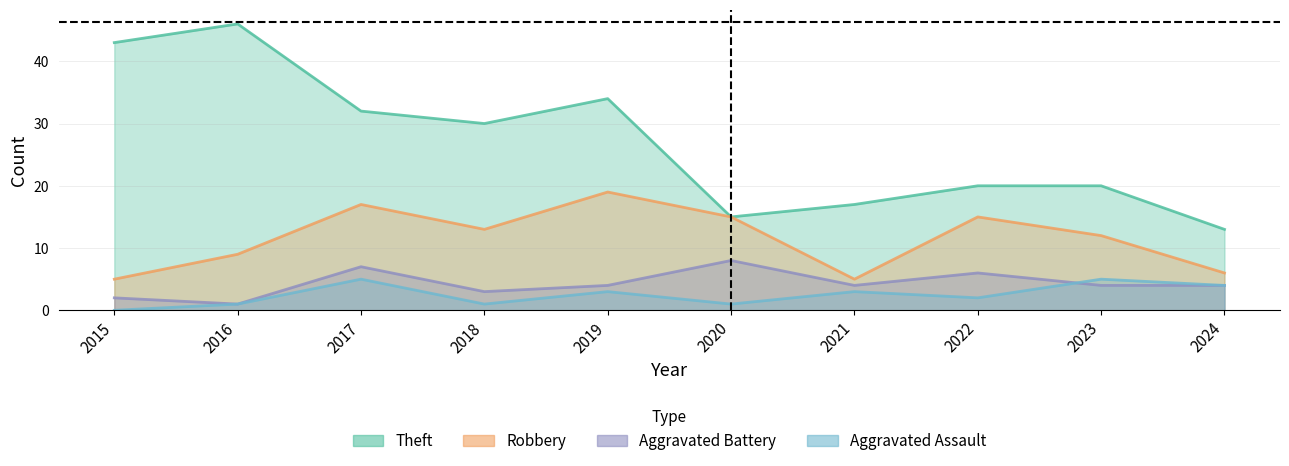

List the labels in order of Robbery value, smallest first.

2015, 2021, 2024, 2016, 2023, 2018, 2020, 2022, 2017, 2019